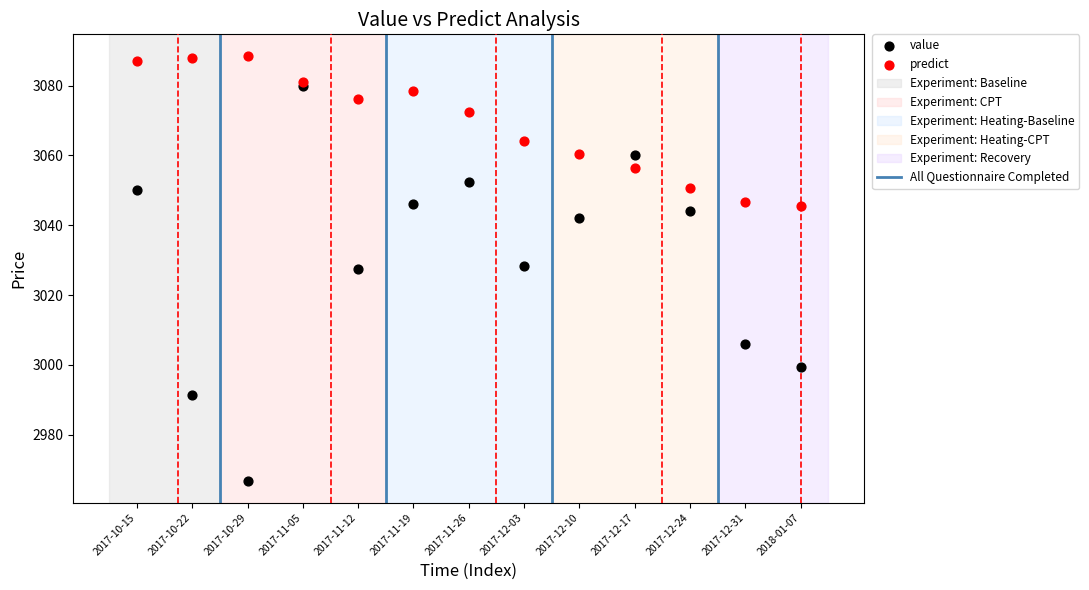

Which series contains the highest Y value?

predict